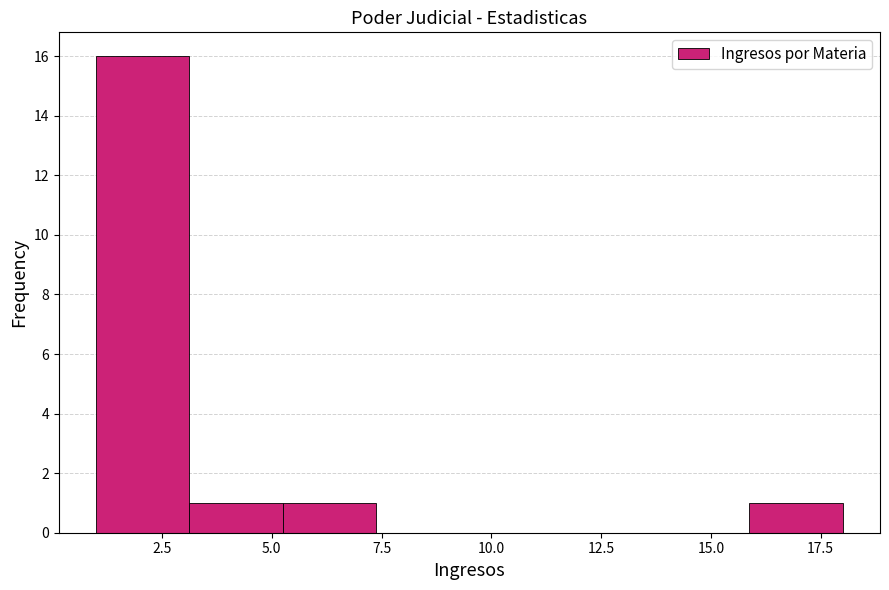

Reading left to right, transcribe this chart: for each bar, give the range it covers on the x-axis and its height. Neither the bar edges nor the heights are printed on the chart, so give them approximately, as read against the axes.

1.0 to 3.0: 16
3.0 to 5.5: 1
5.5 to 7.5: 1
7.5 to 9.5: 0
9.5 to 11.5: 0
11.5 to 14.0: 0
14.0 to 16.0: 0
16.0 to 18.0: 1